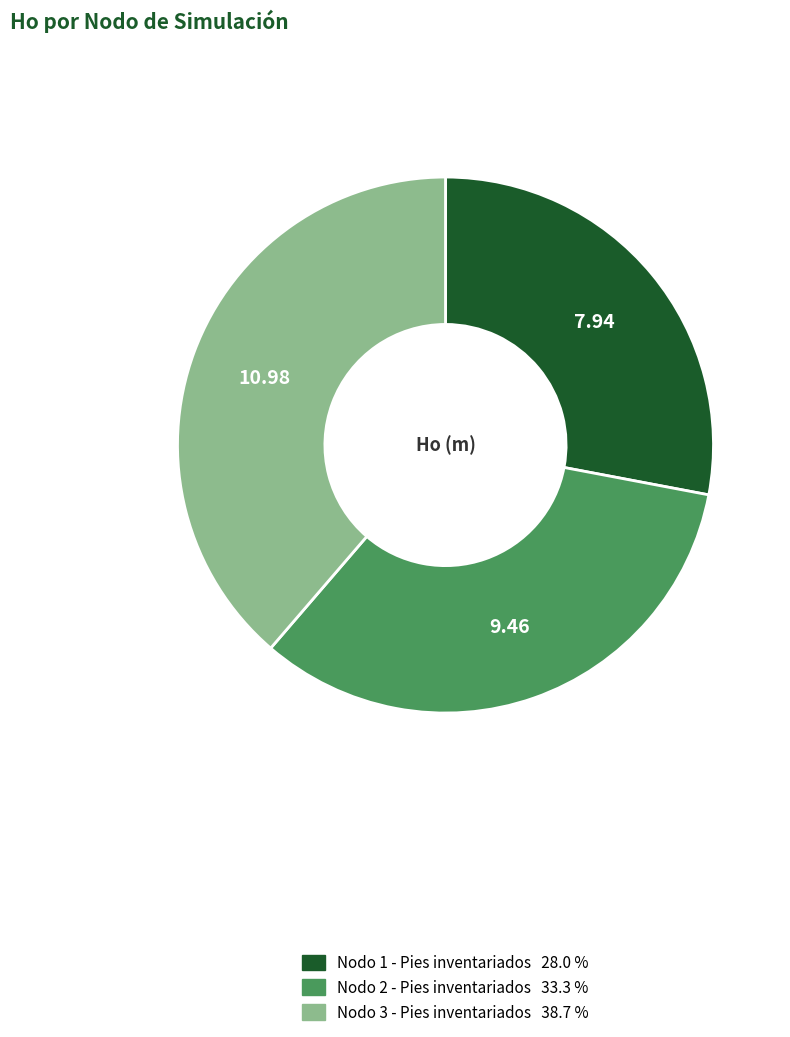

Which category has the smallest portion of the pie?

Nodo 1 - Pies inventariados